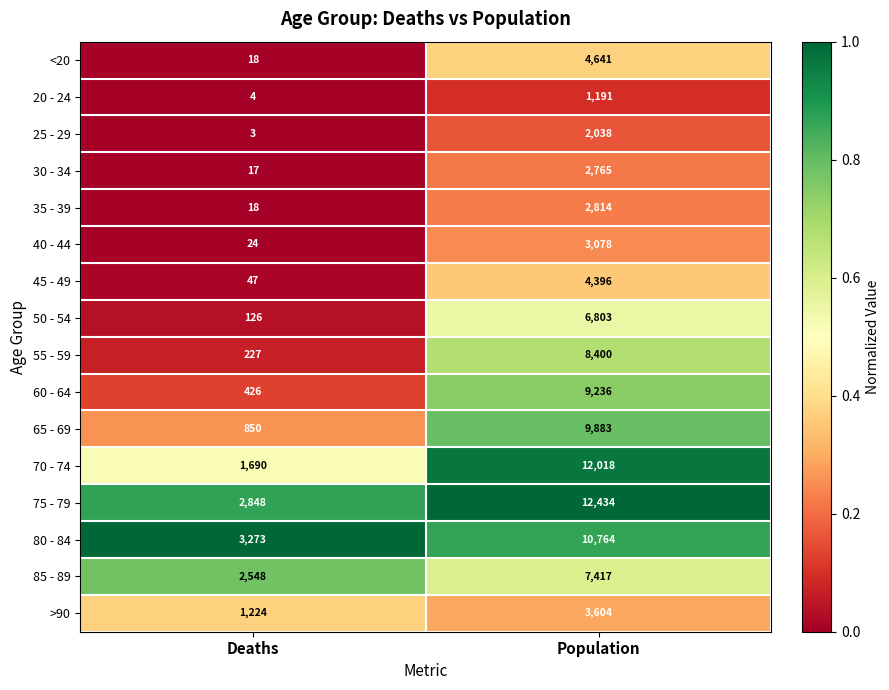

What is the maximum value shown in the chart?

12434